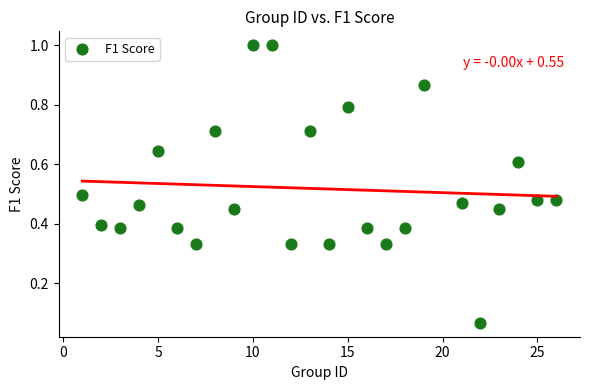

What is the range of X values (max minus min)?

25.0